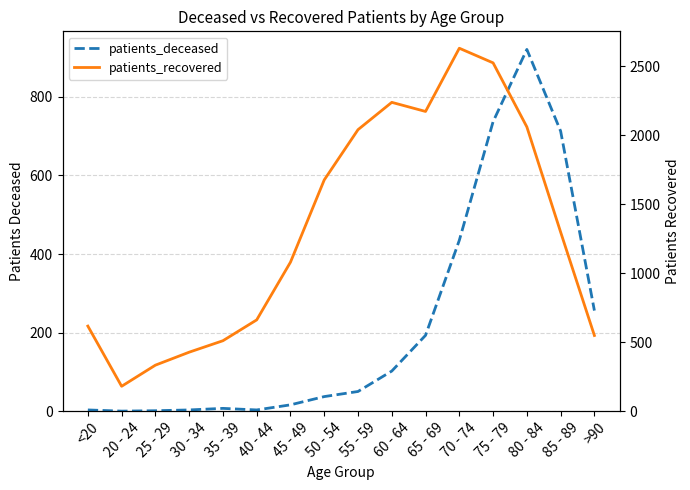

What is the difference between the highest and lowest values at 70 - 74?

2194